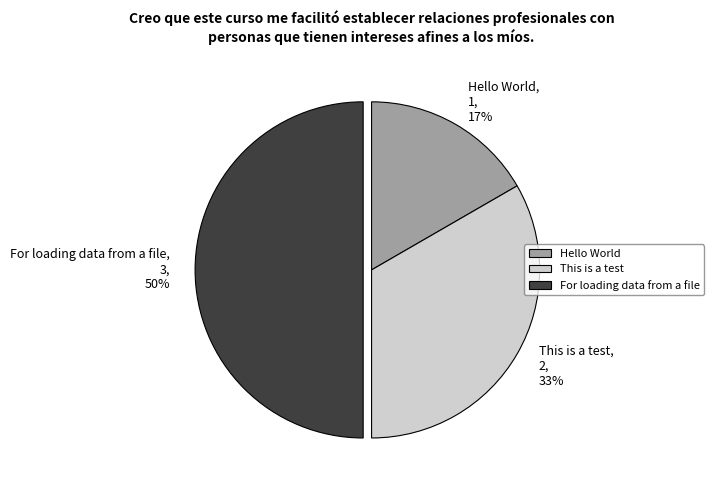

Is it true that For loading data from a file is 50% of the pie?

True